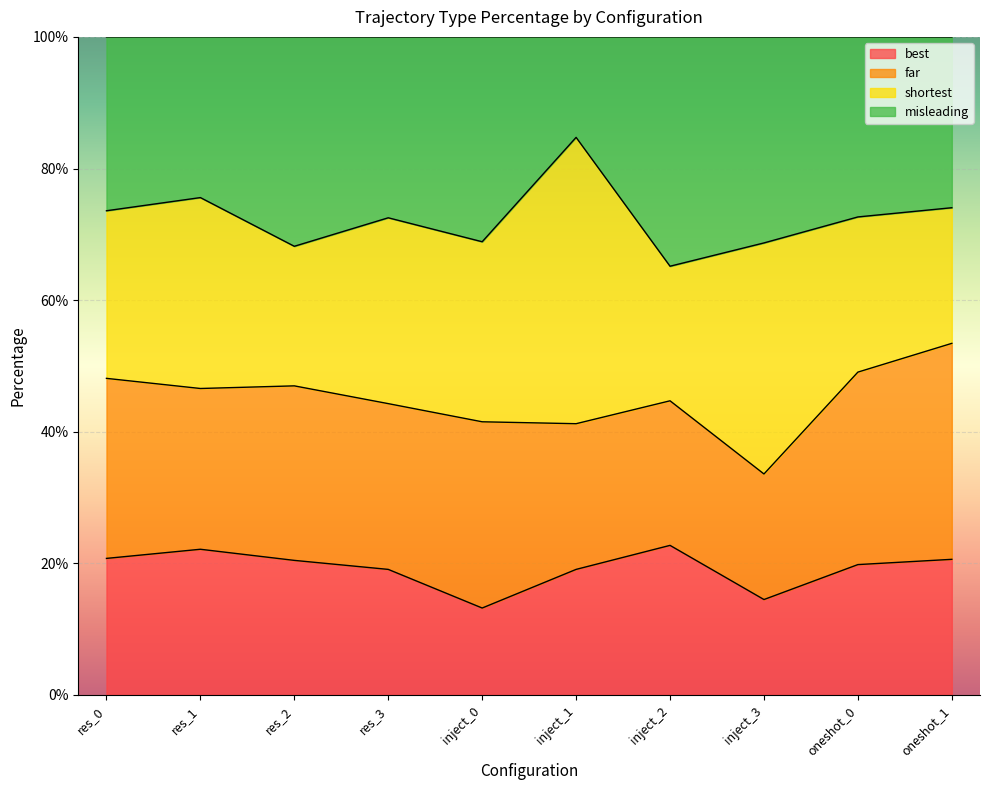

What is the label of the 4th point from the left?

res_3